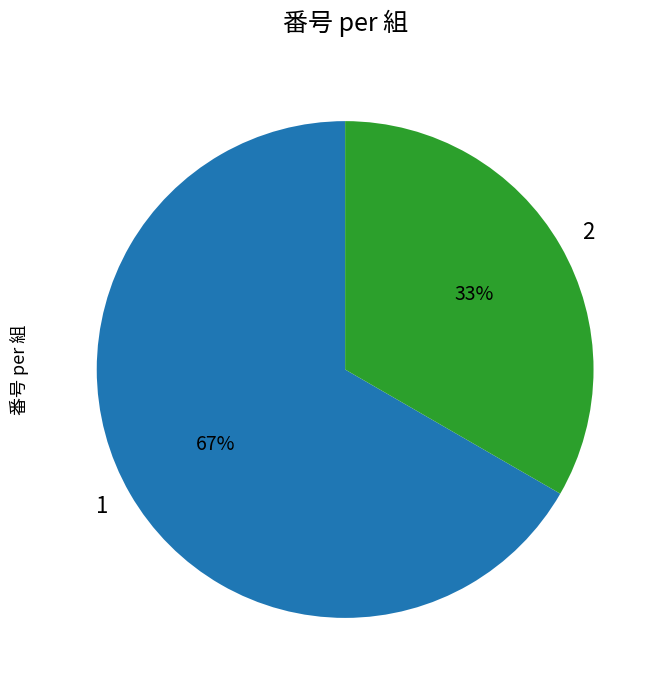

Rank the categories by value from highest to lowest.

1, 2